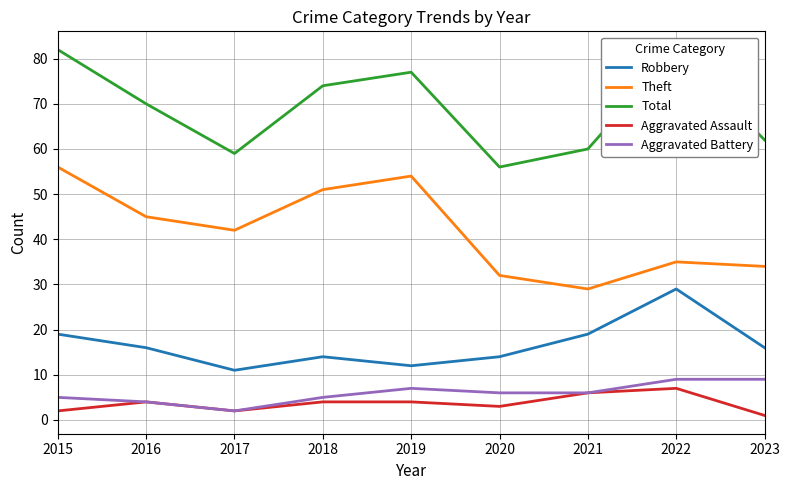

What is the spread (max minus min) of values at 2019?

73